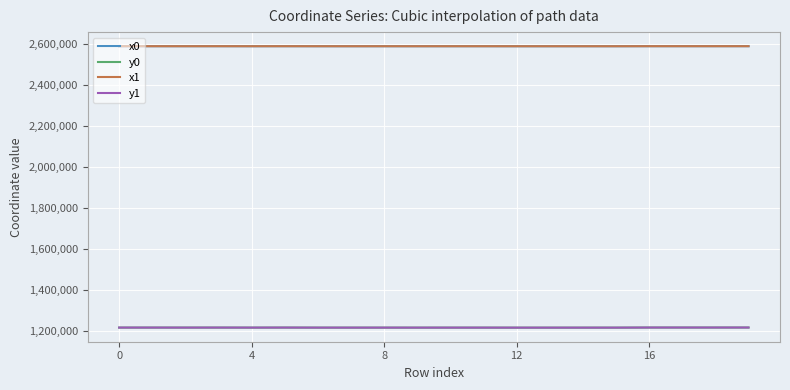

What is the maximum value for x0?

2590932.8